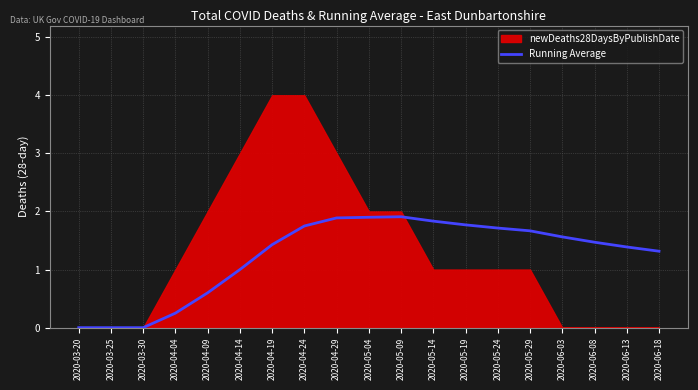

What is the value of the 12th point from the left?

1.8